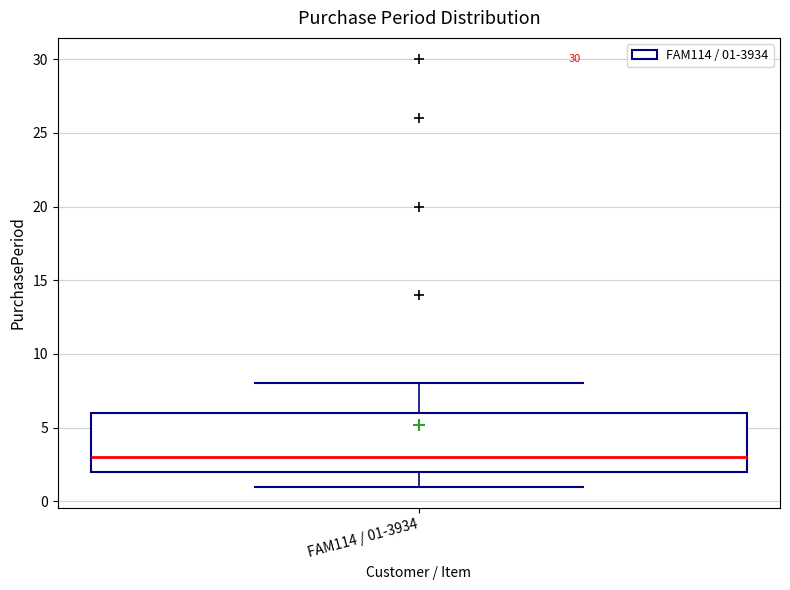

Transcribe this box plot: give where the median line is, the range the box spans, and where the two whiskers end, as read against the y-axis. The values are not printed on the chart, so give them approximately, as read against the axis.

median 3, box 2 to 6, whiskers 1 to 8